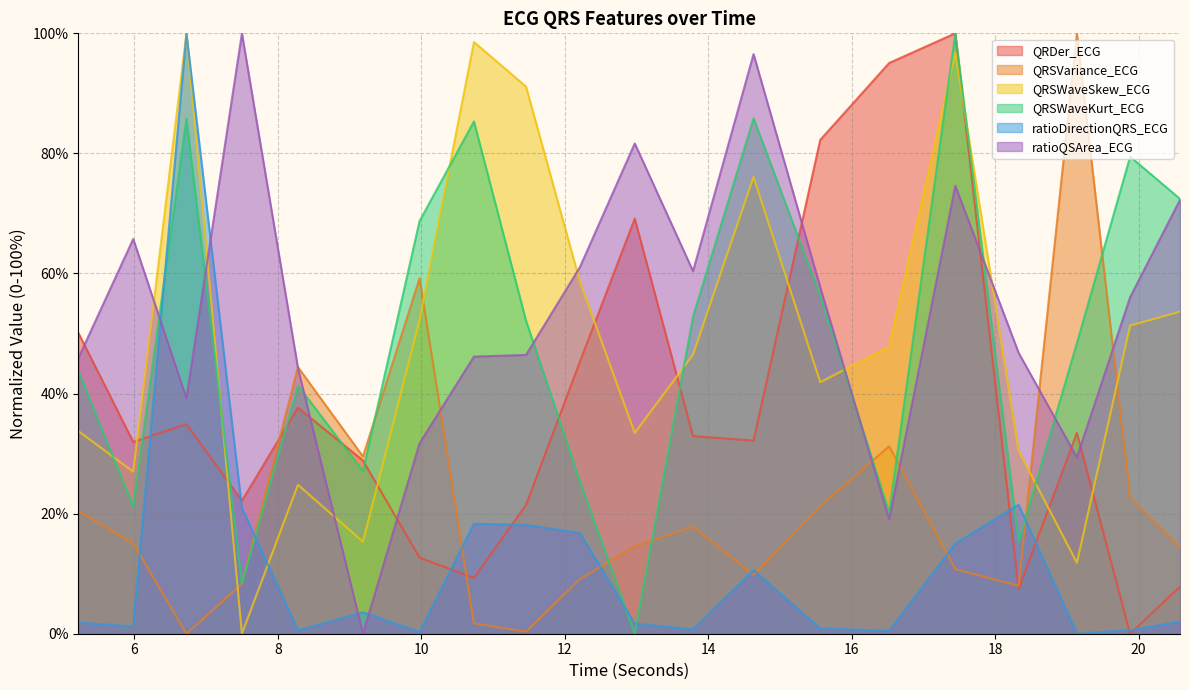

The value of QRSWaveKurt_ECG at 8.28125 is 64.8. True or false?

False